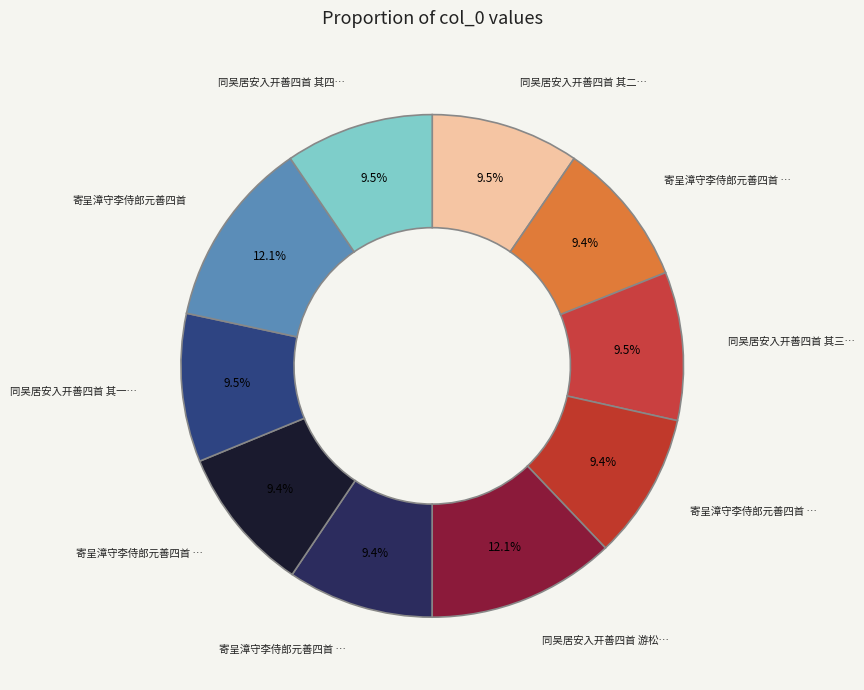

How many segments does this pie chart have?

10